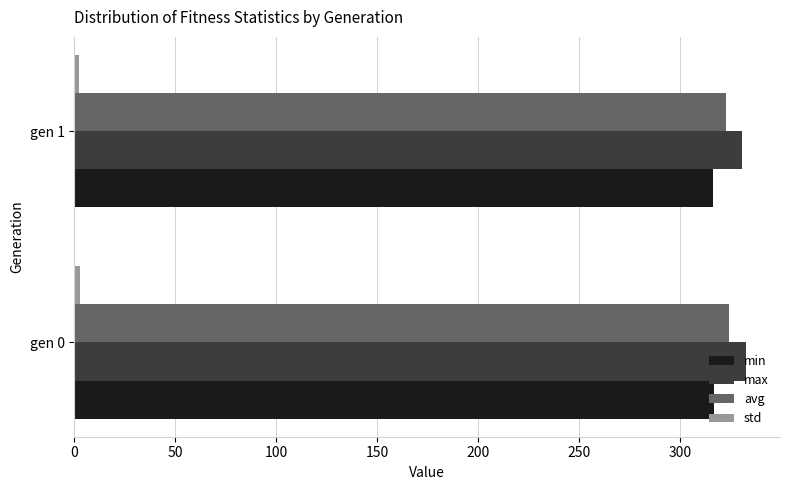

What is the sum of all avg values?

647.4